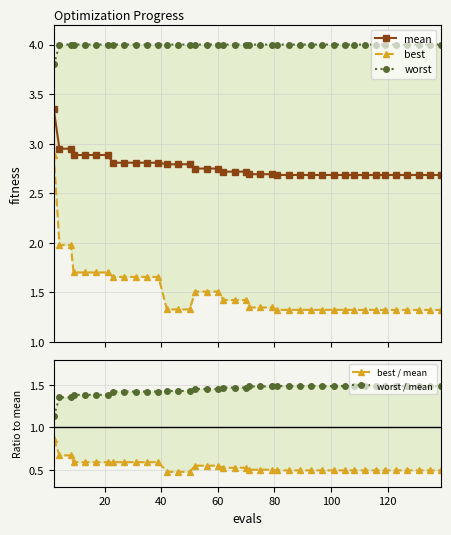

Is the value of worst at 36 greater than the value of best / mean at 60?

Yes